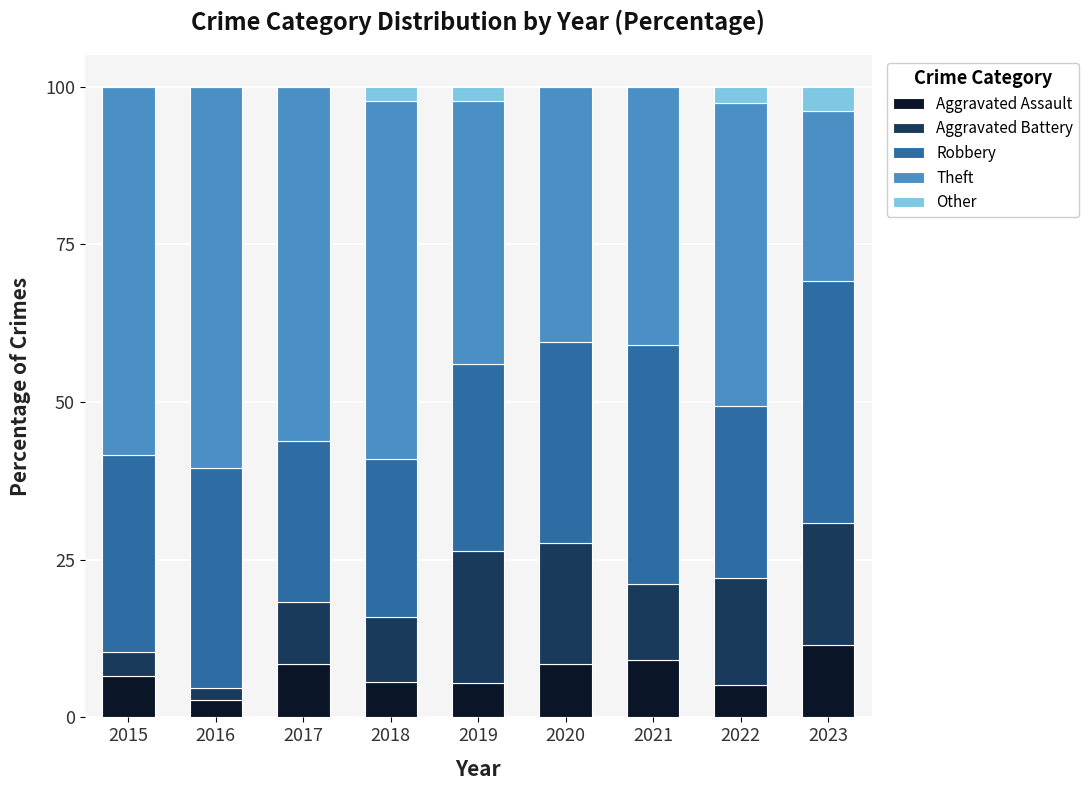

At which label does Aggravated Assault reach its peak?

2023